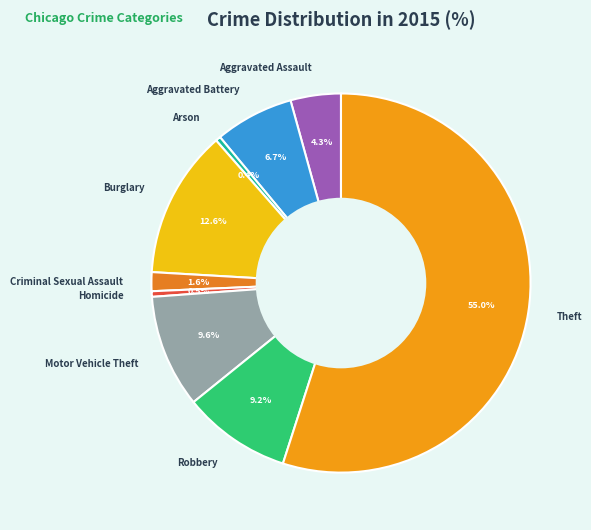

To the nearest percent, what percentage of the pie is Motor Vehicle Theft?

10%